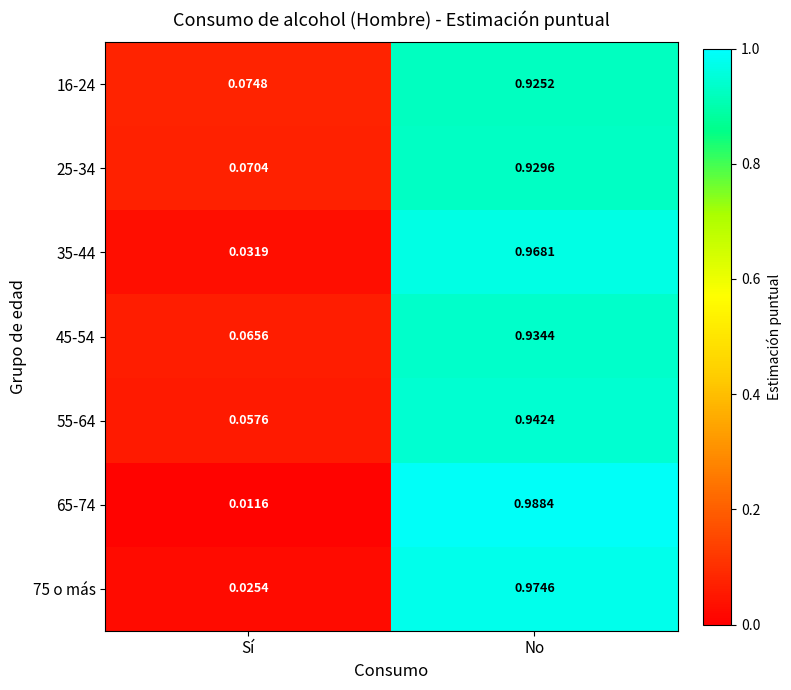

At which category does the chart reach its peak across all series?

No